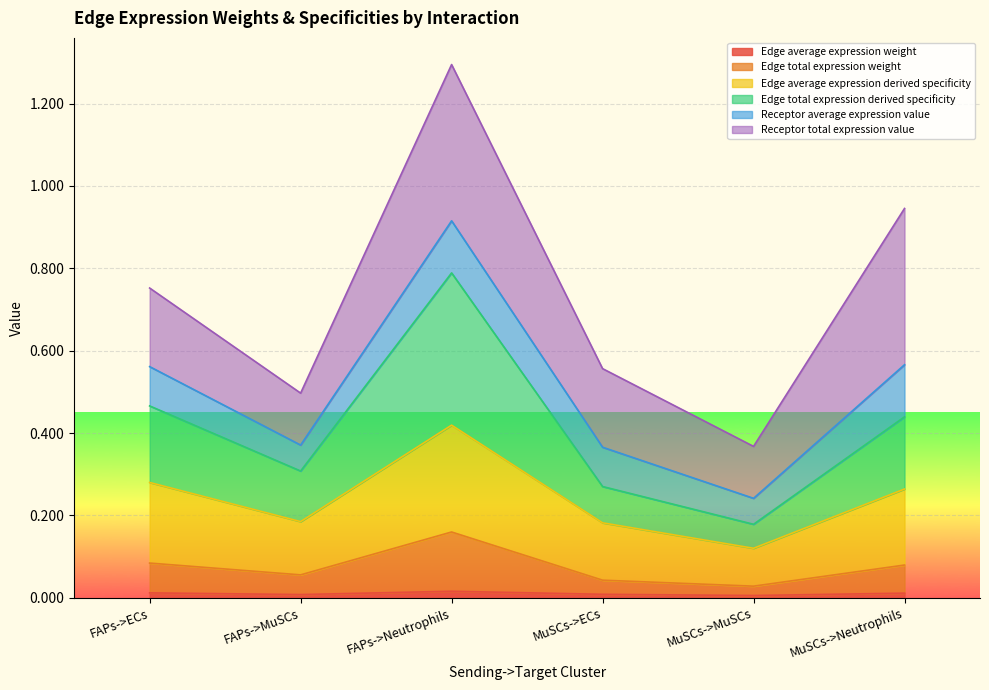

True or false: Edge average expression weight has a value of 0.0 at MuSCs->Neutrophils.

False